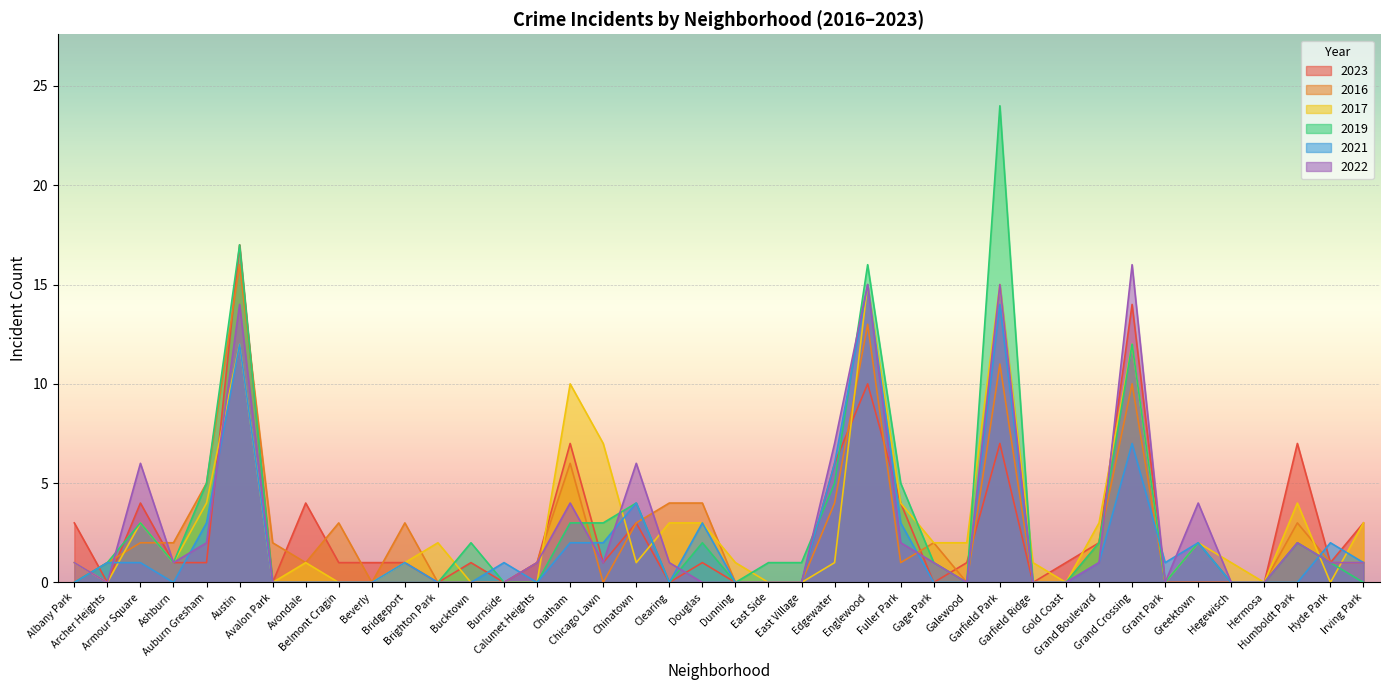

What is the difference between the 2016 values at Ashburn and Chicago Lawn?

2